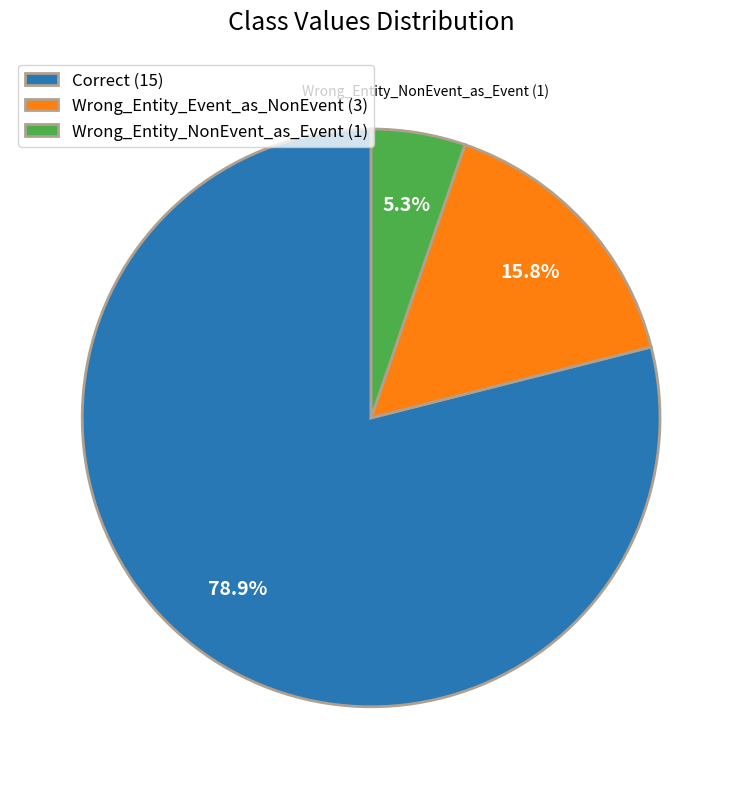

Is there a majority slice in this chart?

Yes